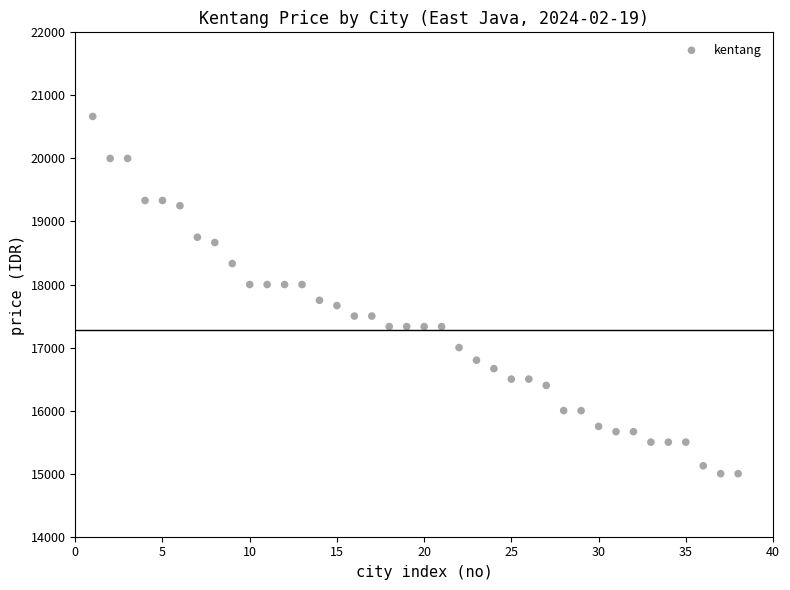

What Y value in the scatter plot is closest to 17833?

17750